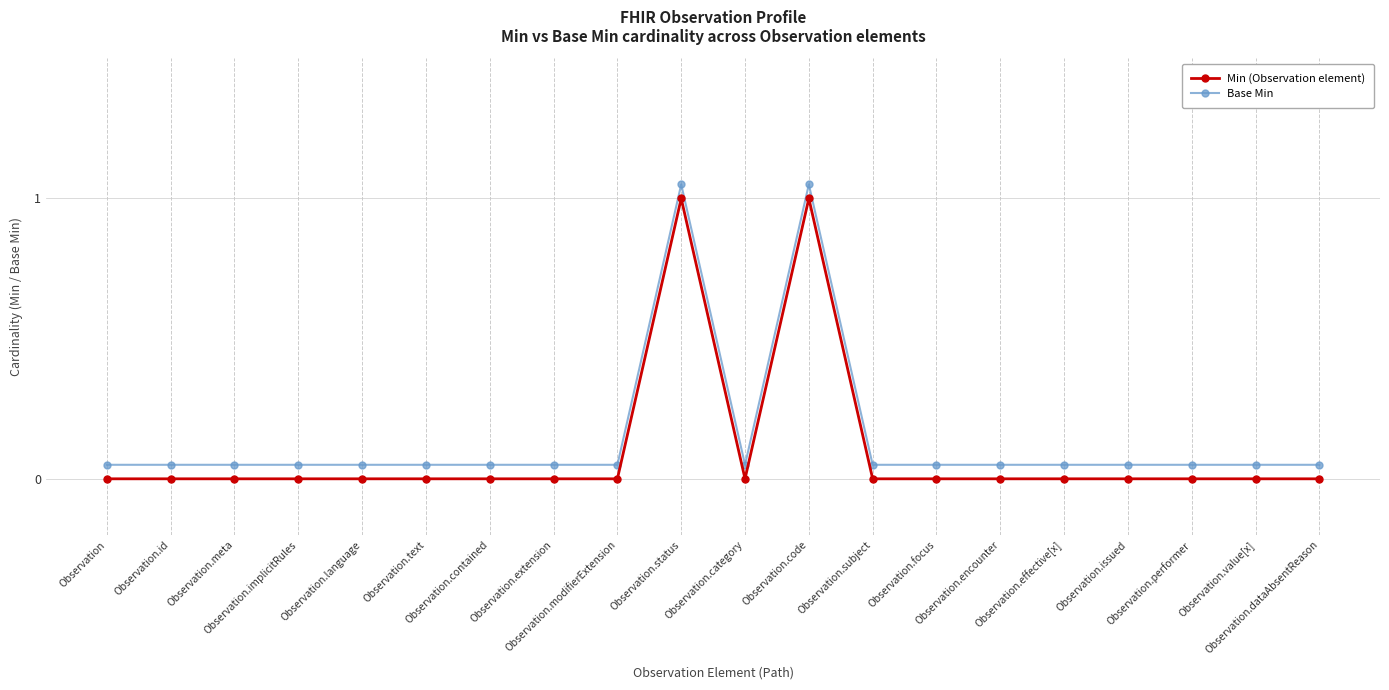

Which series changed the most between Observation.status and Observation.focus?

Min (Observation element)